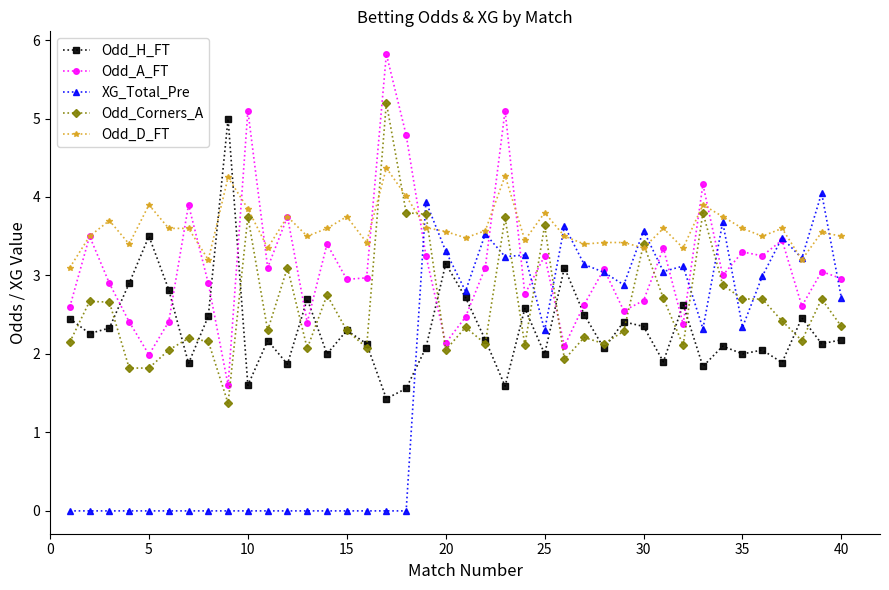

How many intersections are there between Odd_H_FT and Odd_A_FT?

12